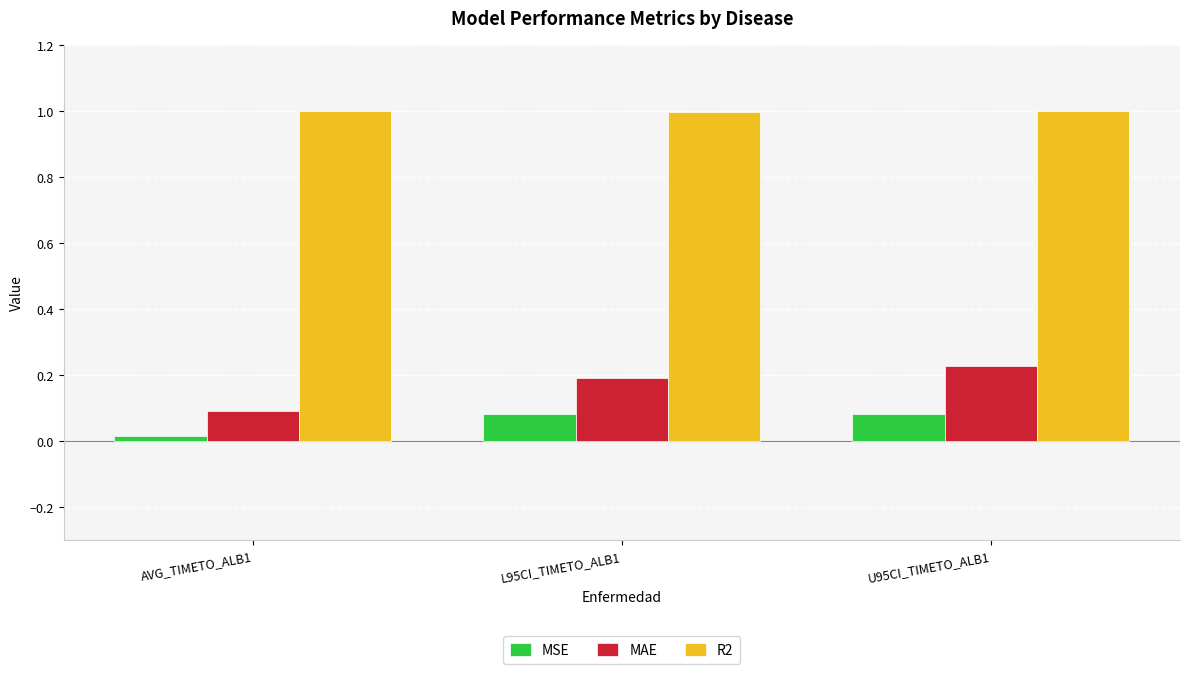

Which series has the largest range (max minus min)?

MAE